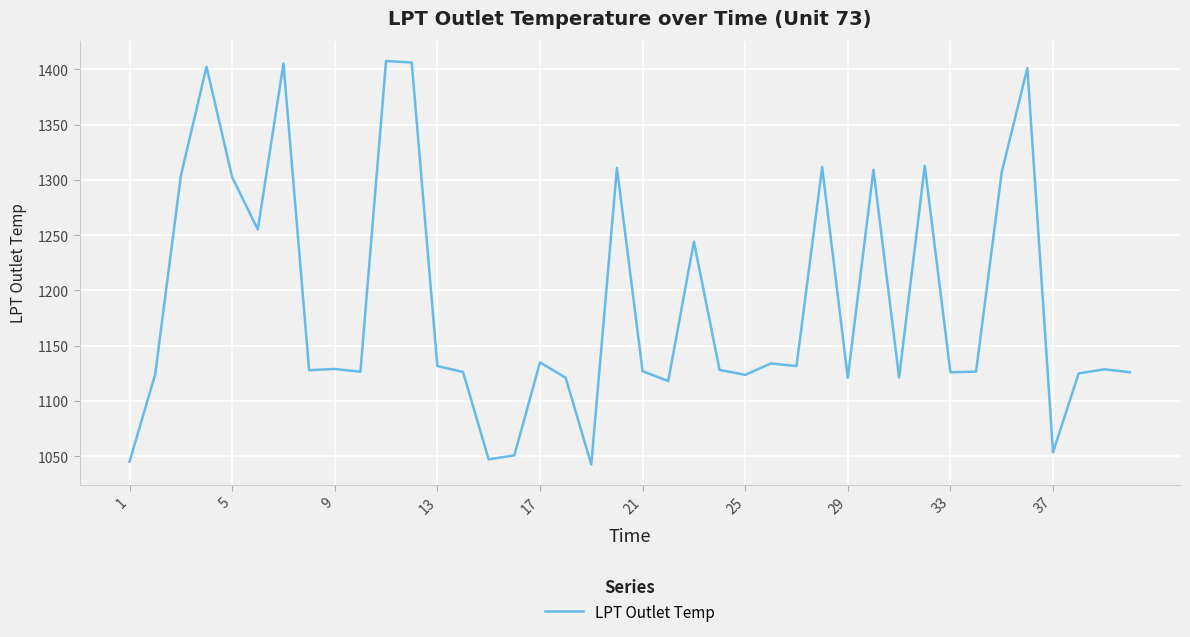

What is the greatest value displayed?

1407.6